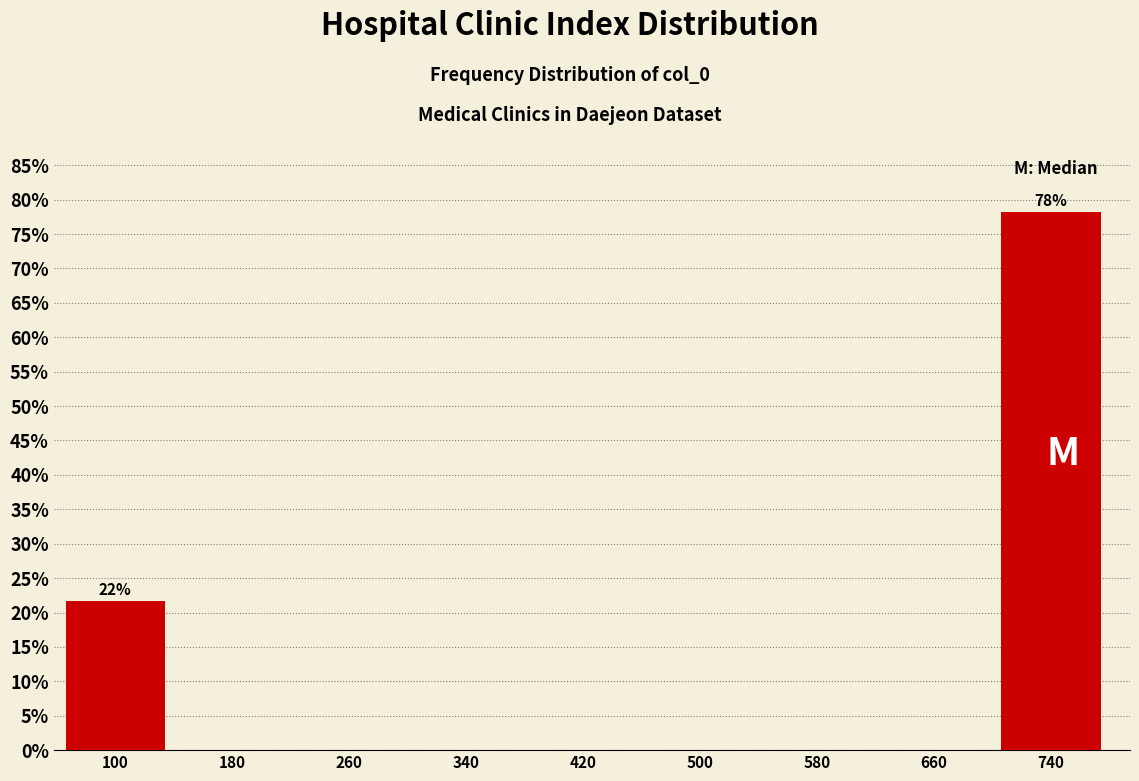

Reading left to right, what are all the values shown in this chart?

100=21.7	180=0.0	260=0.0	340=0.0	420=0.0	500=0.0	580=0.0	660=0.0	740=78.3